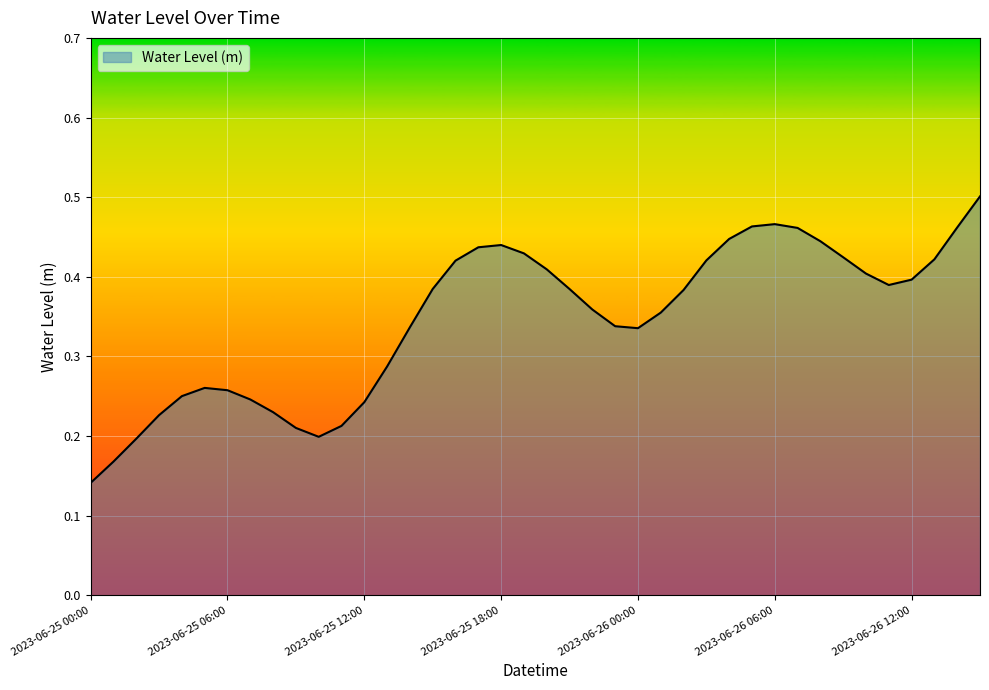

What is the sum of all values?

13.8